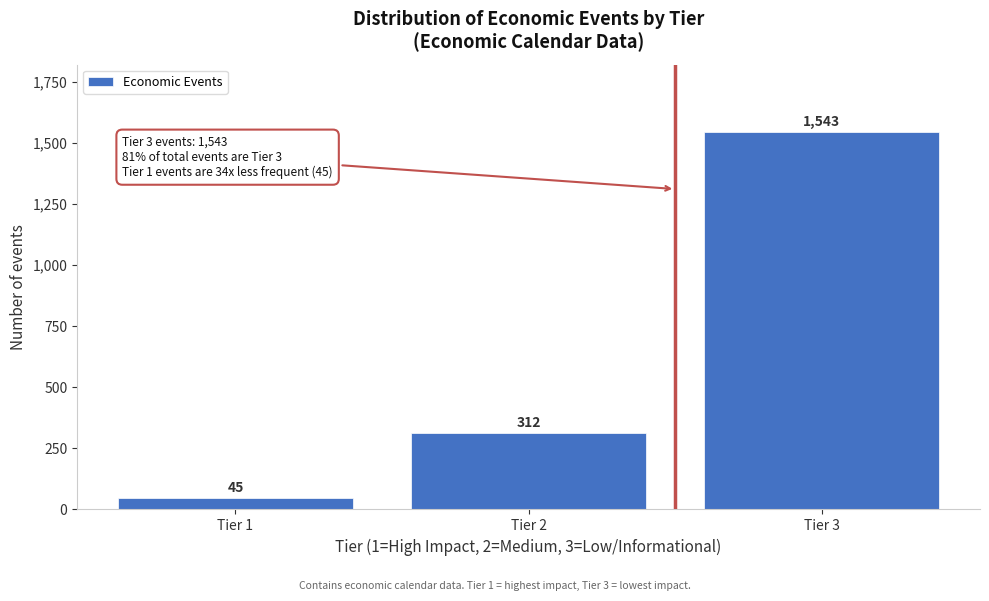

Reading right to left, transcribe all the data shown in this chart.

1543	312	45